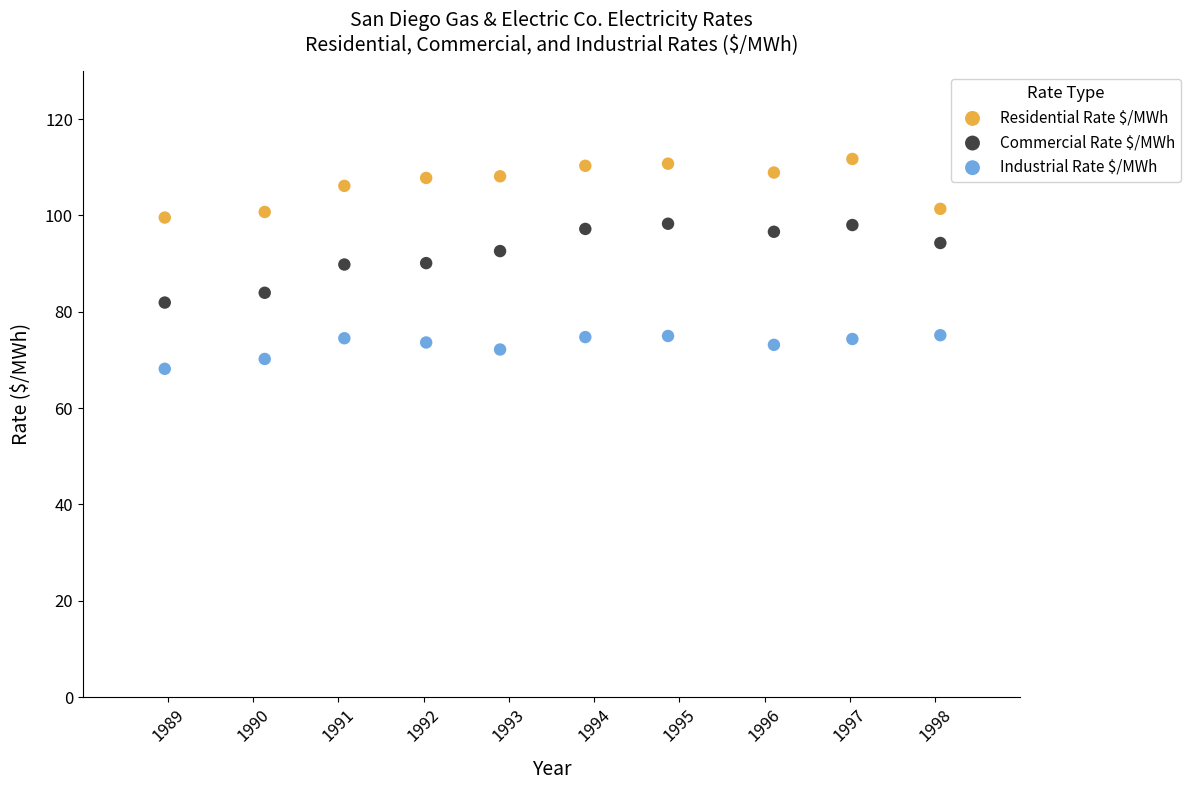

Which series contains the highest Y value?

Residential Rate $/MWh